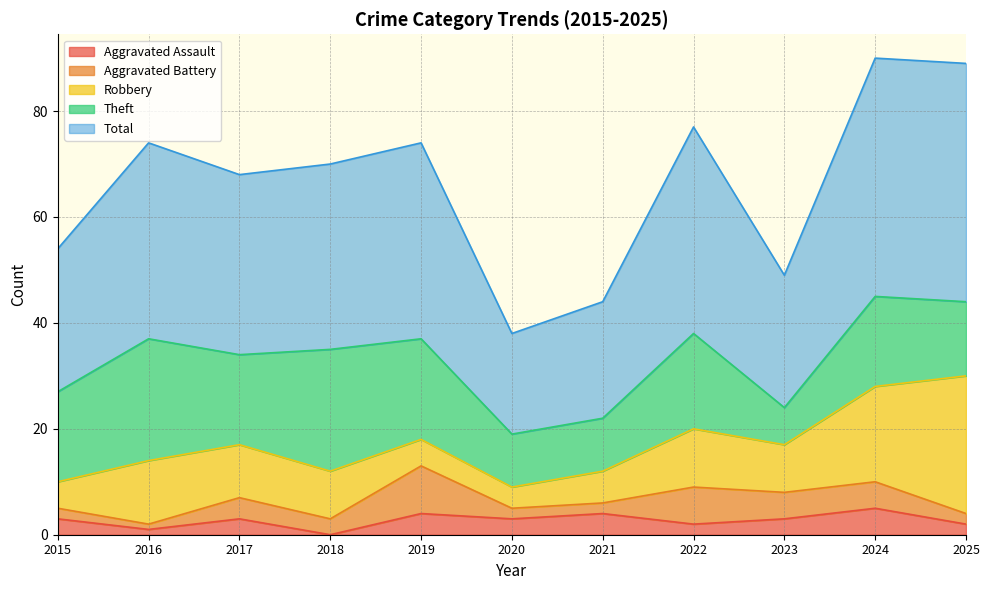

At which category is the sum across all series the highest?

2024